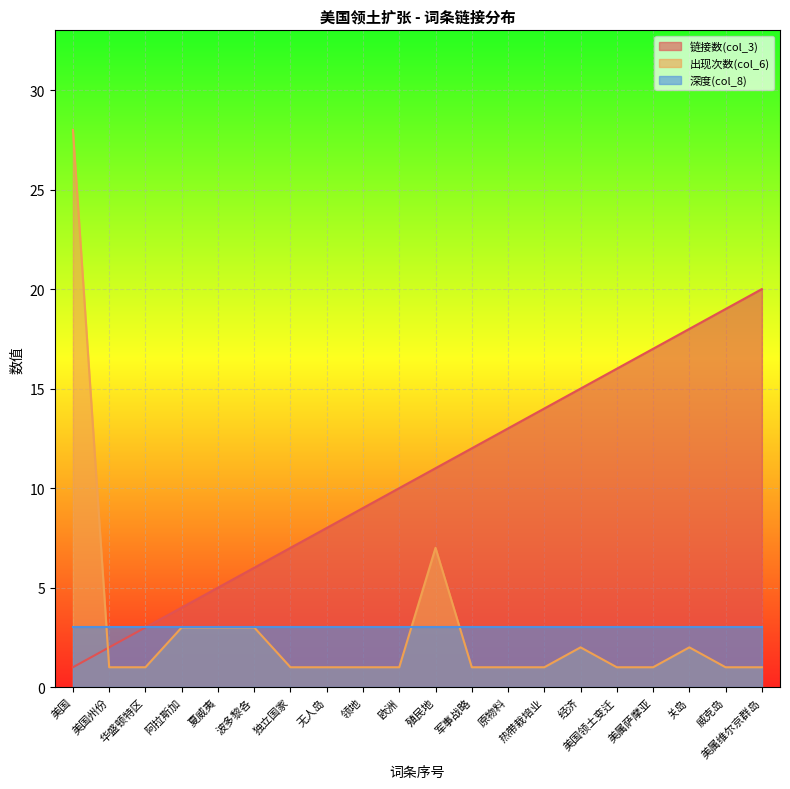

True or false: 出现次数(col_6) has more than 0 interior local peaks.

True